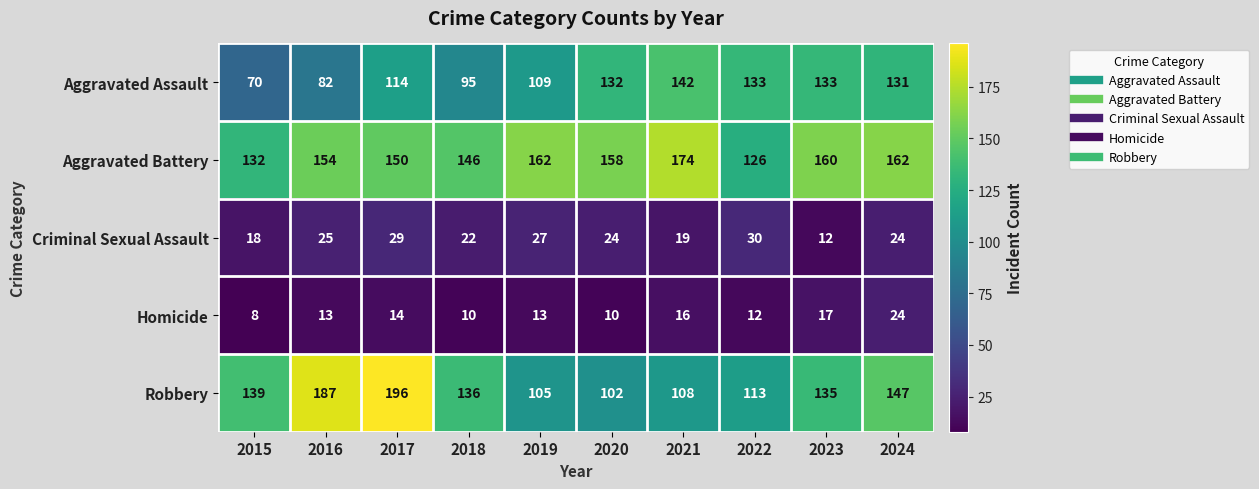

At 2020, list the series in order from smallest to largest.

Homicide, Criminal Sexual Assault, Robbery, Aggravated Assault, Aggravated Battery